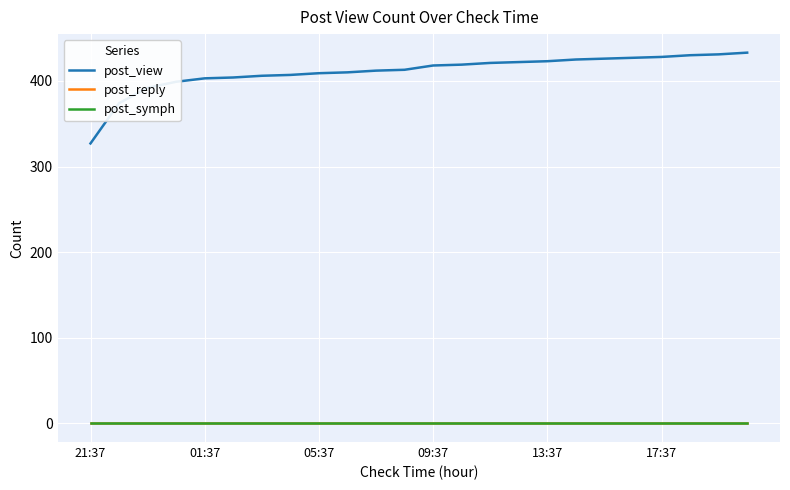

Does the chart have visible grid lines?

Yes